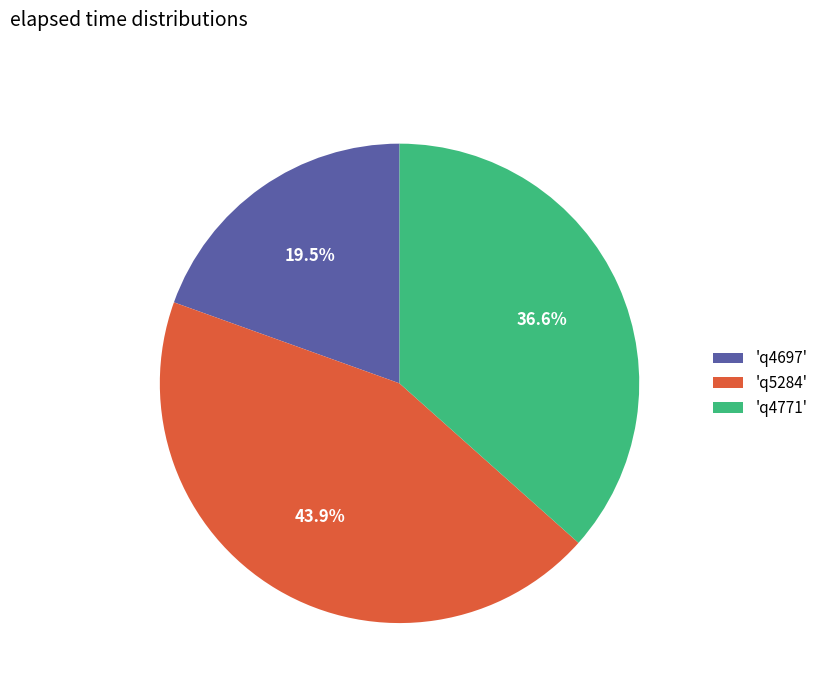

What is the ratio of the value at 'q4697' to the value at 'q5284'?

0.4